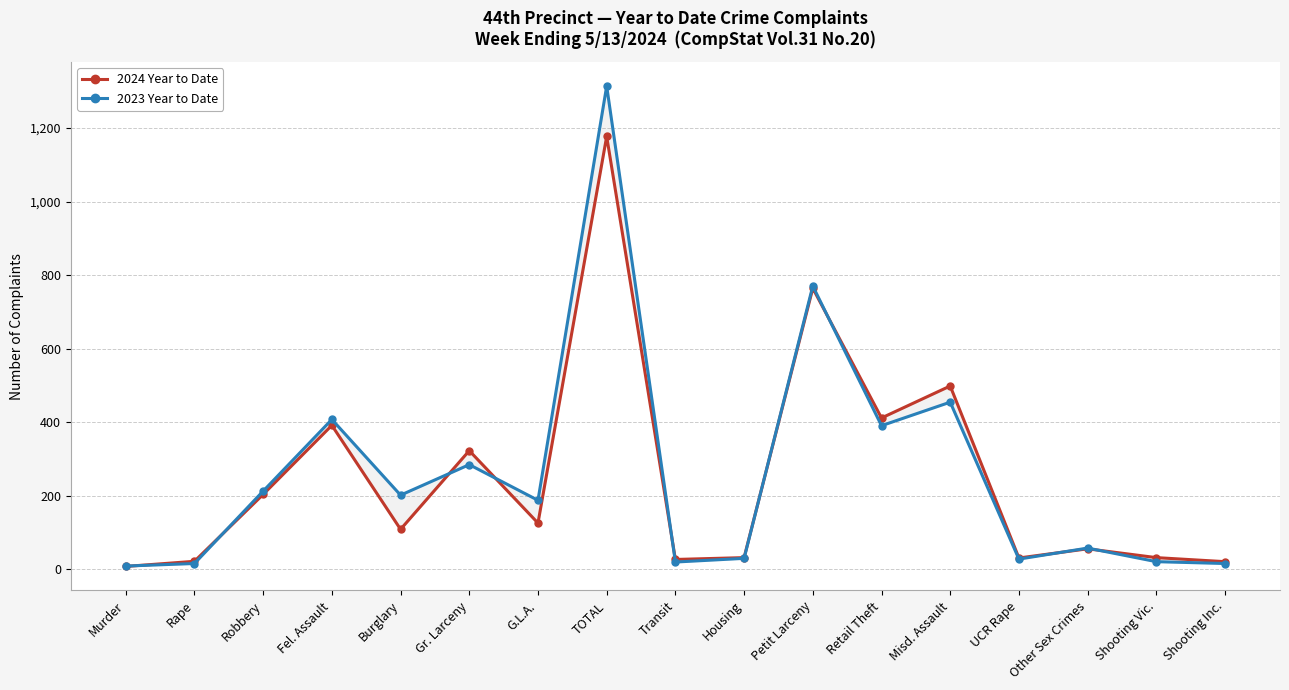

Between Rape and Misd. Assault, which series saw the biggest shift?

2024 Year to Date